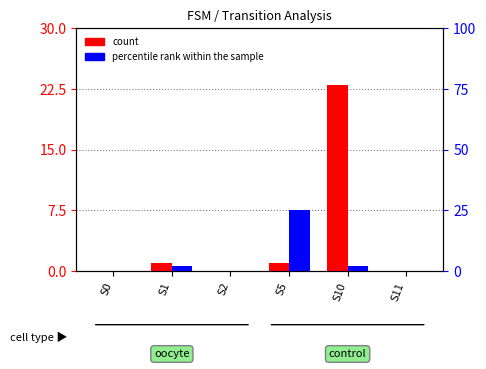

Which category has the lowest value across all series?

S0